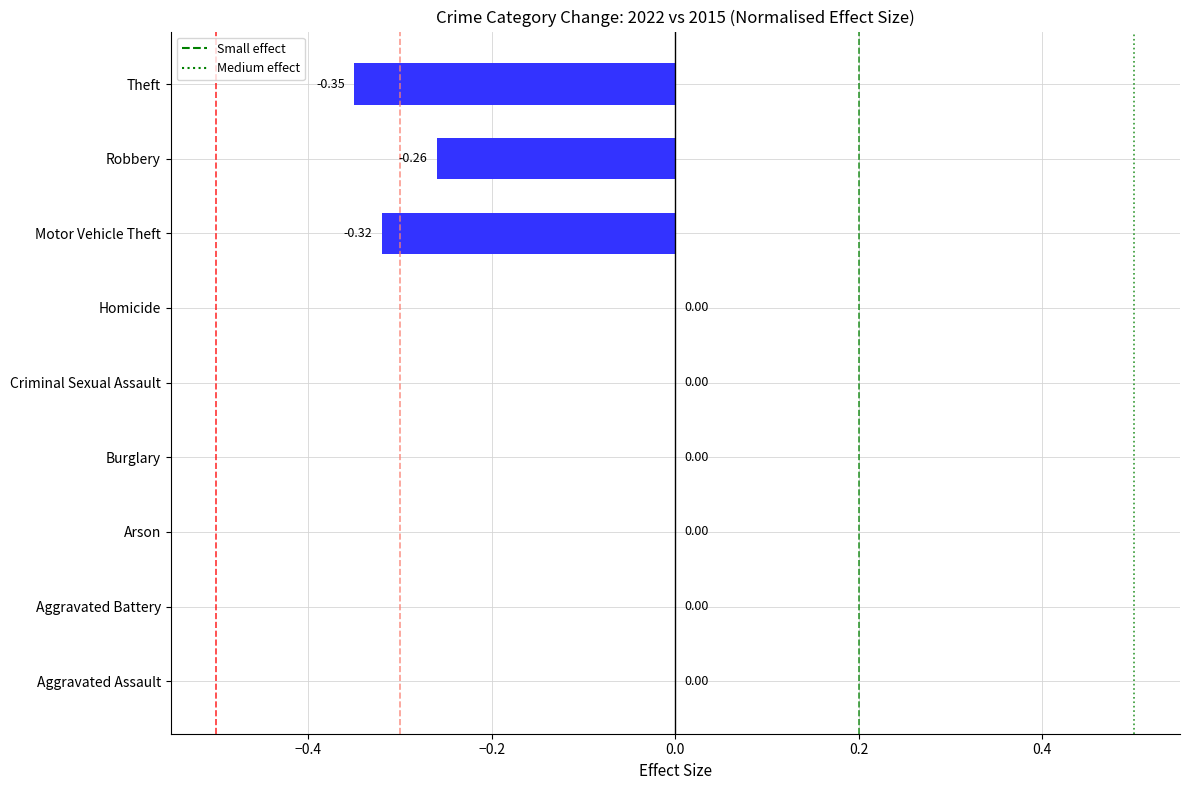

What is the sum of all values?

-0.9